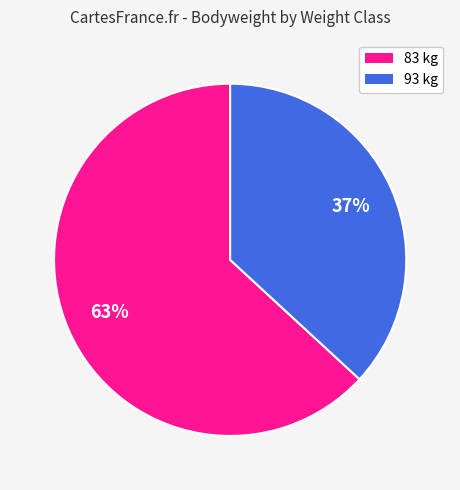

To the nearest percent, what is the average slice percentage?

50%